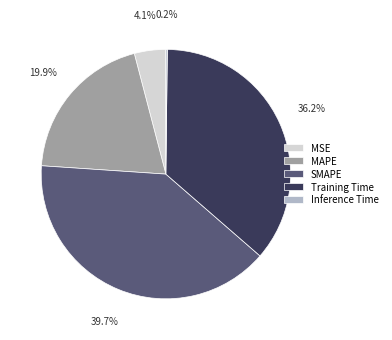

Between Training Time and MAPE, which is larger?

Training Time